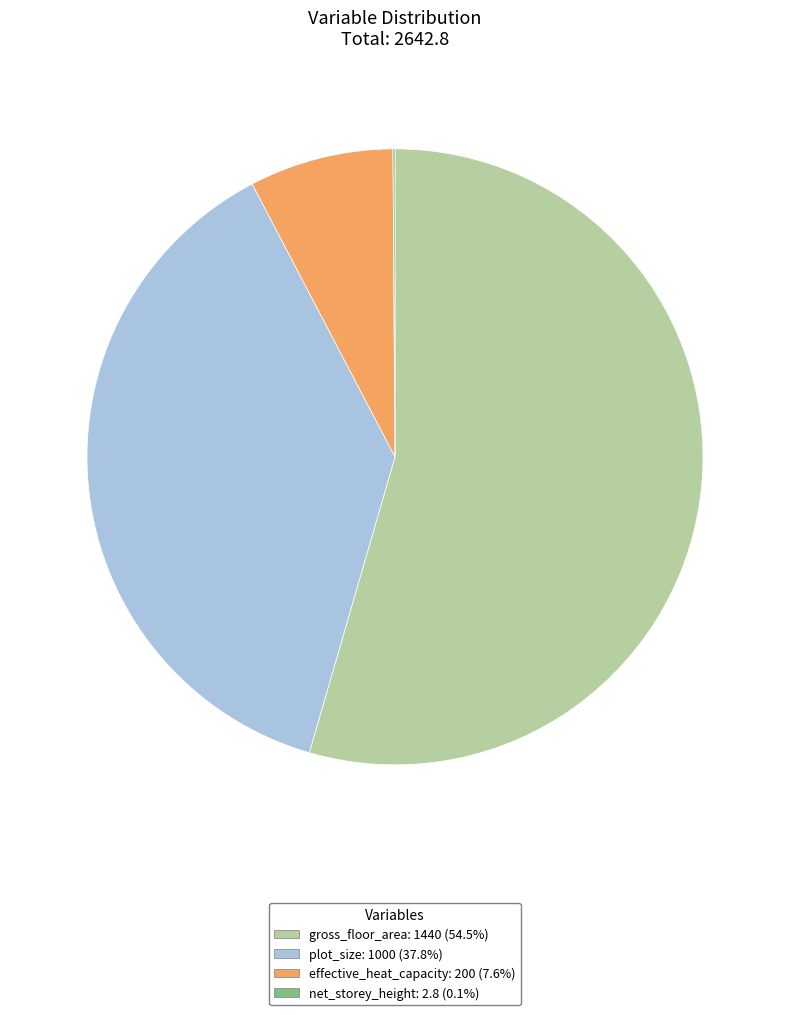

Which slice represents more than half of the pie?

gross_floor_area